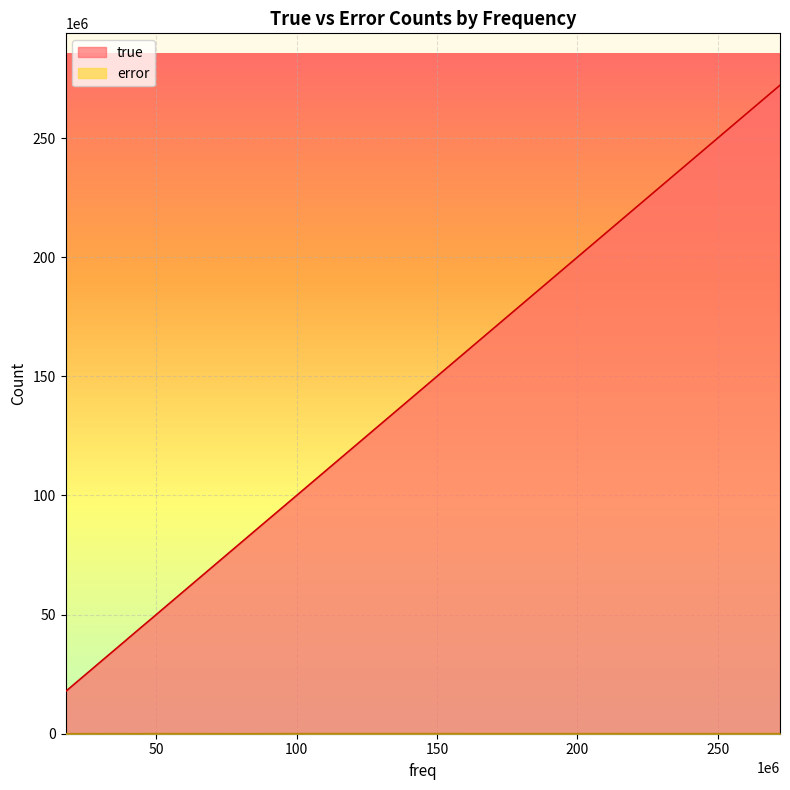

At which label does error reach its minimum?

109.166.108.73